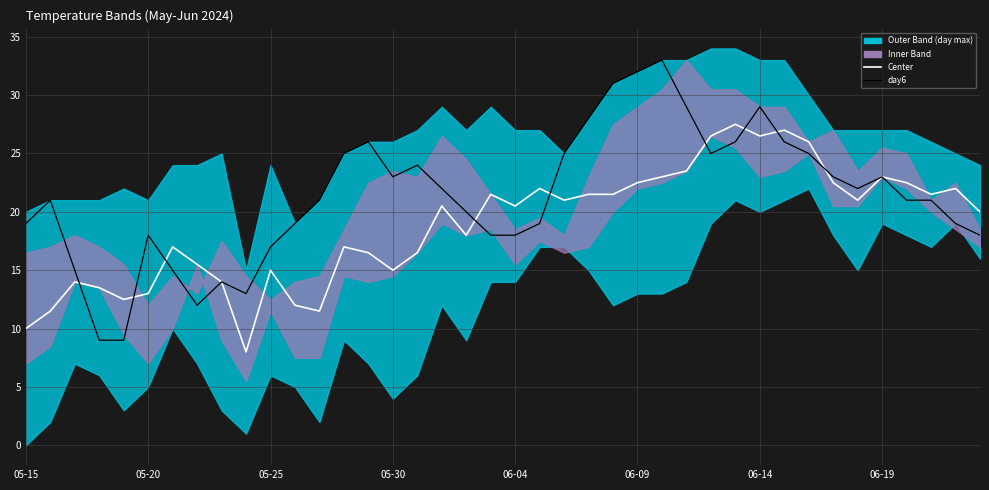

Is the value of day6 at 33 greater than the value of Center at 06-14?

Yes